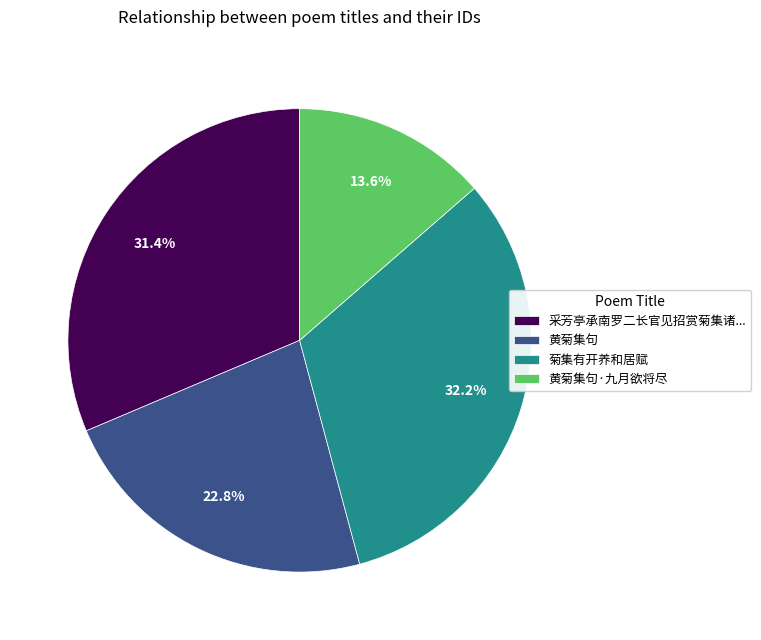

What portion of the pie excludes 菊集有开养和居赋?

67.8%